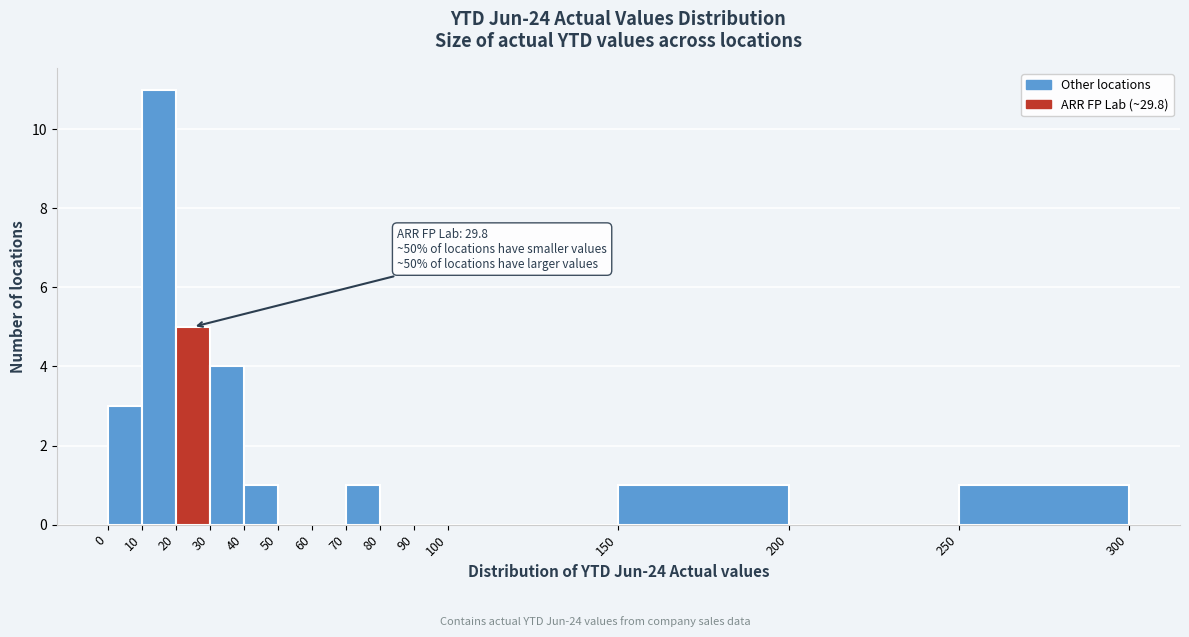

Over which range of the x-axis is the bar tallest?

10 to 20